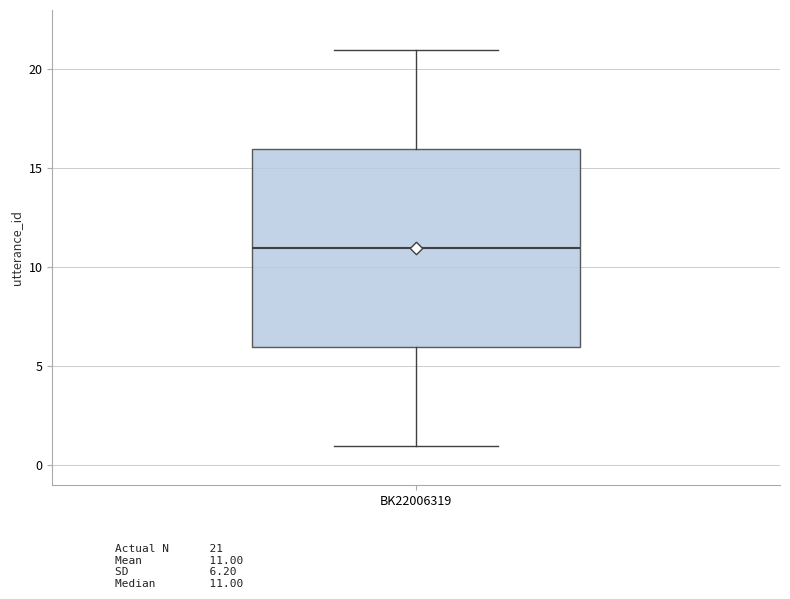

Read this box plot against the y-axis: the position of the median line, the range covered by the box, and the ends of both whiskers. The values are not printed on the chart, so give them approximately, as read against the axis.

median 11, box 6 to 16, whiskers 1 to 21